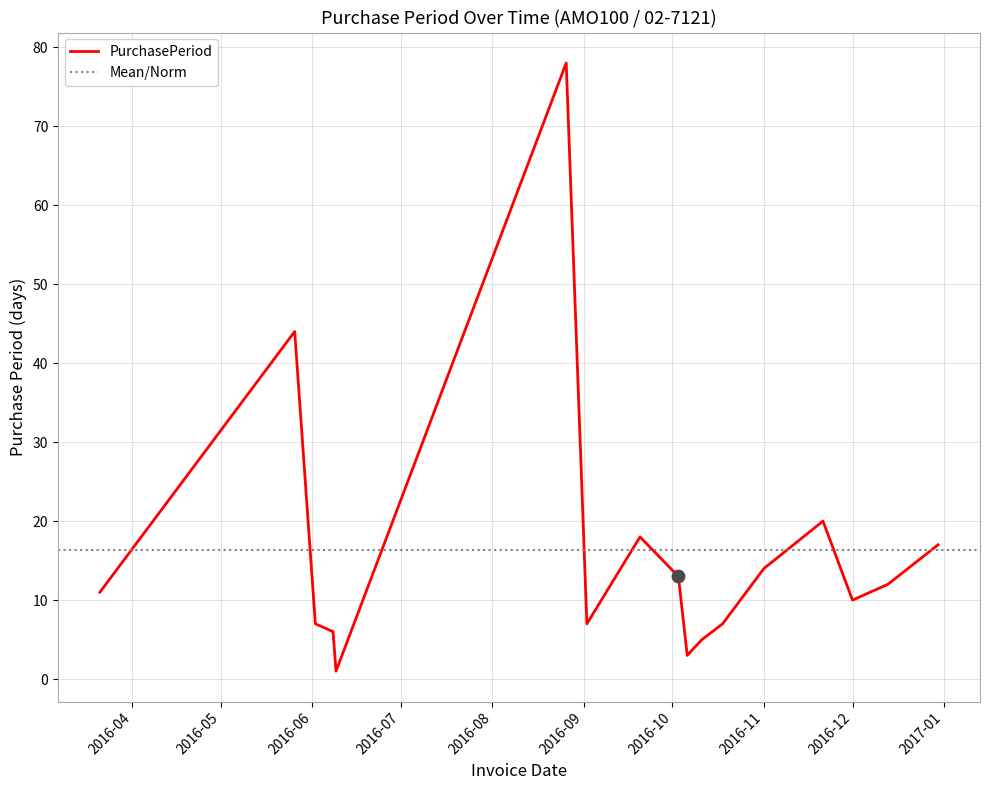

What is the change in value from 2016-09-20 to 2016-10-03?

-5